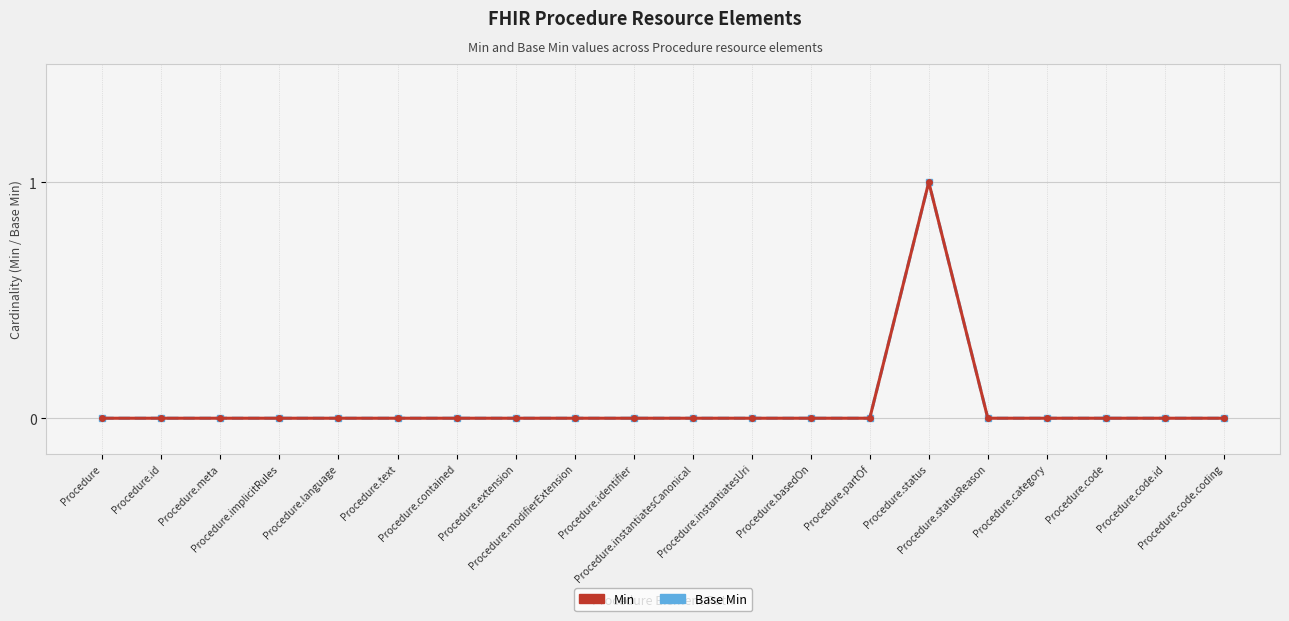

True or false: Base Min and Min cross at least once.

False